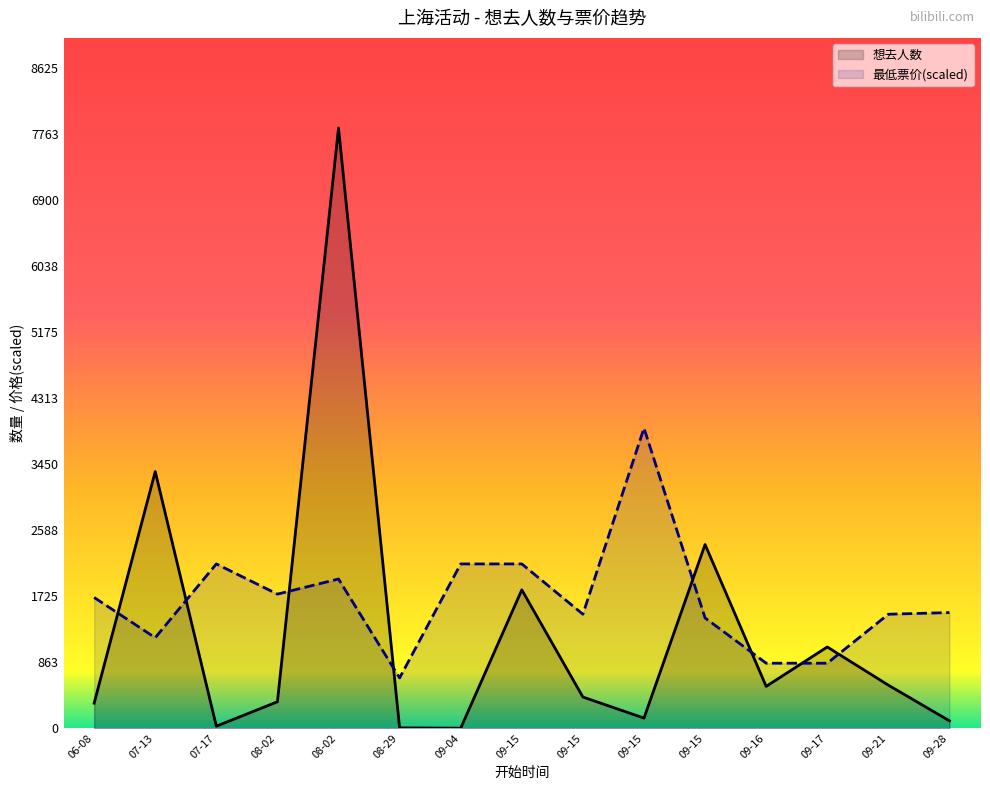

How many data points in 最低票价(scaled) are less than 1511?

7